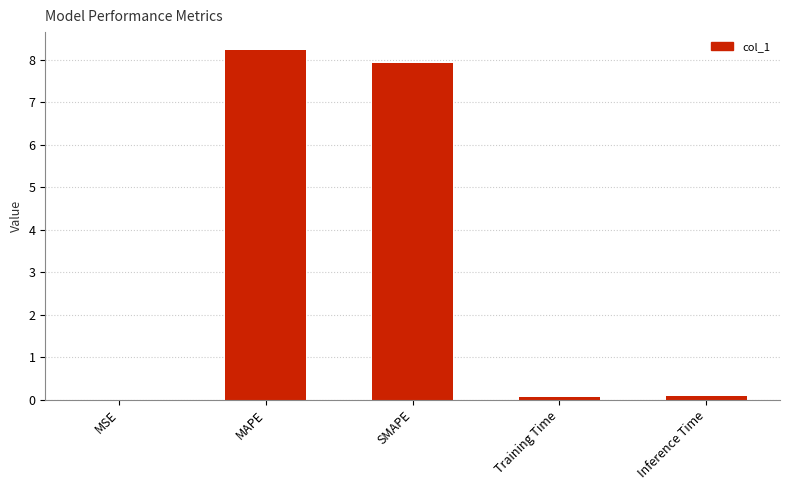

The chart shows a value of 0.1 at Training Time. True or false?

True